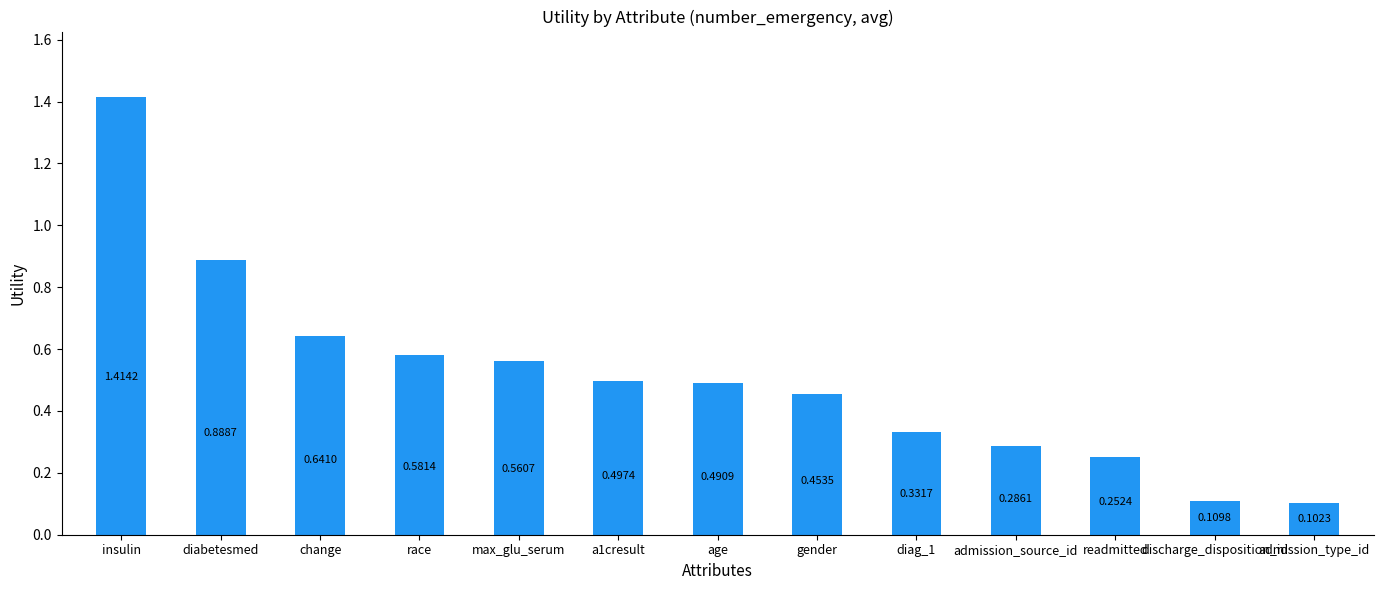

What is the label of the 6th bar from the right?

gender